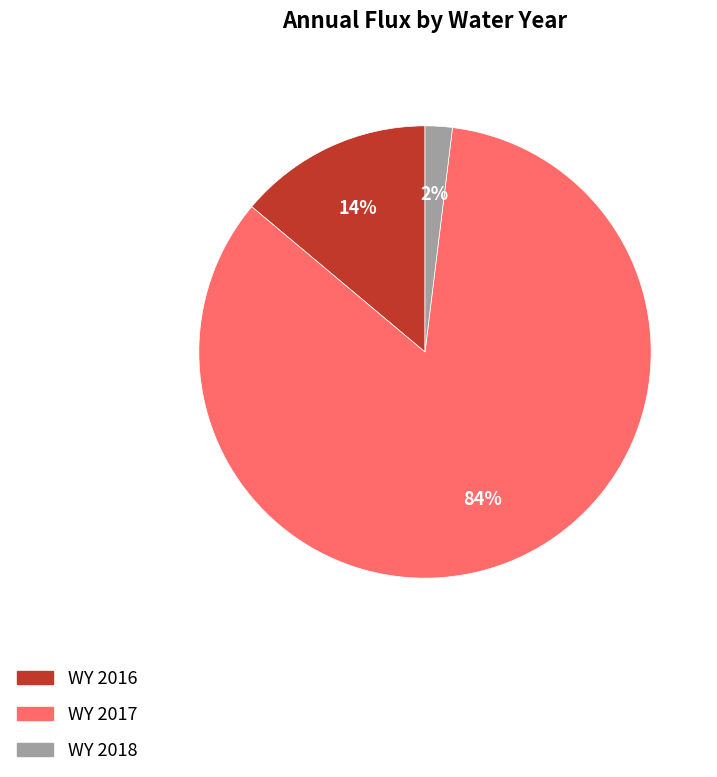

To the nearest percent, what portion does WY 2016 represent?

14%